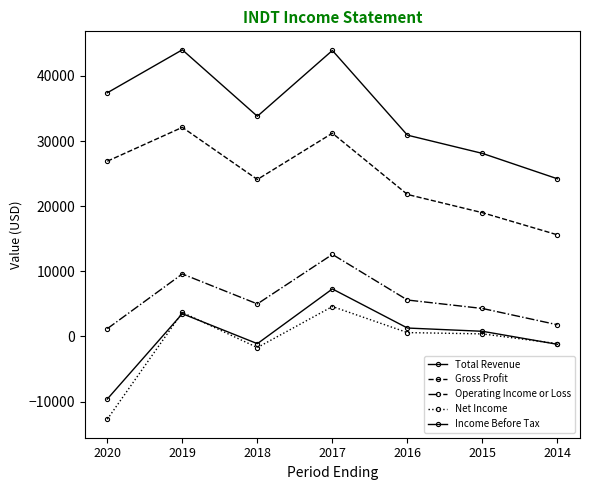

How many lines are shown in the chart?

5